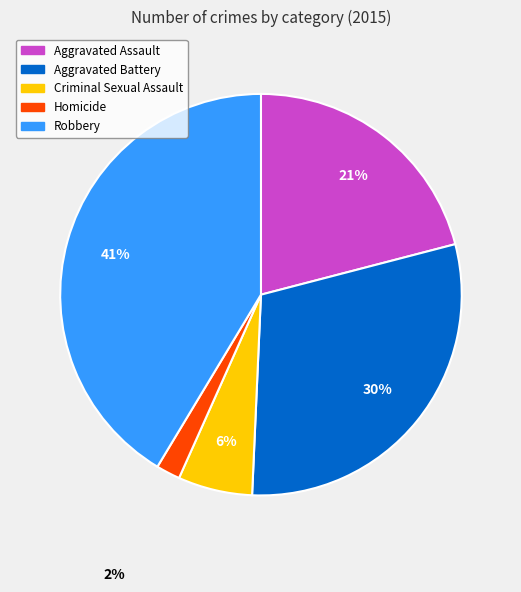

True or false: Aggravated Assault accounts for 35% of the total.

False